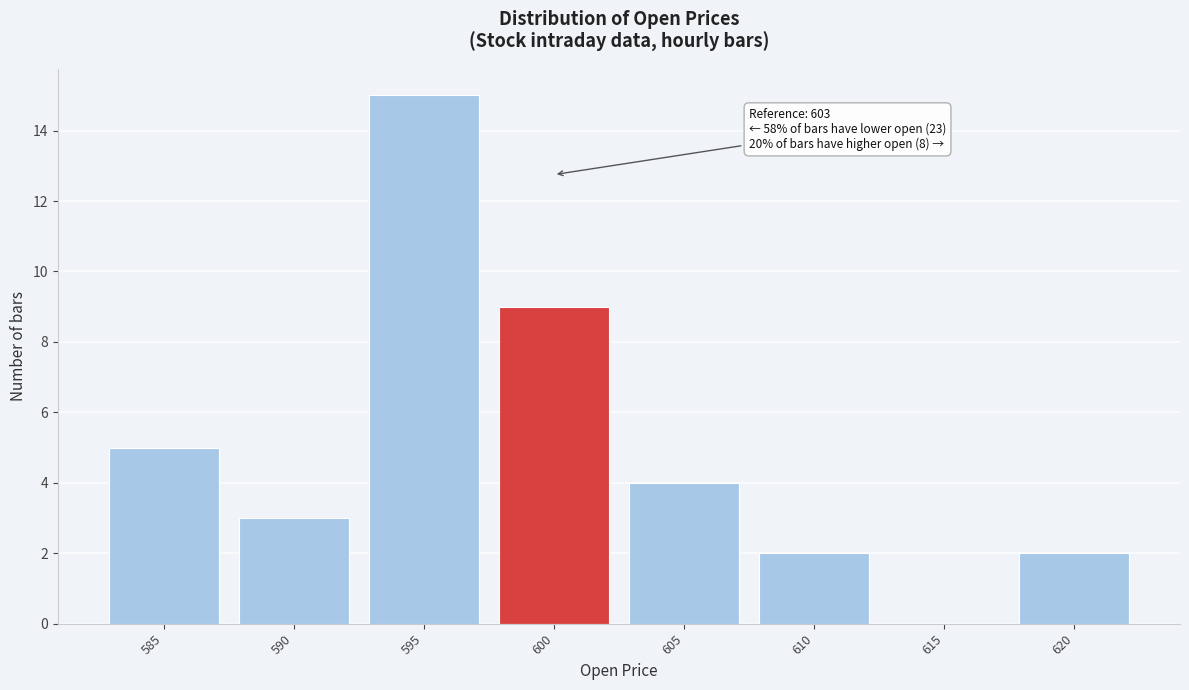

Reading left to right, transcribe all the data shown in this chart.

585=5	590=3	595=15	600=9	605=4	610=2	615=0	620=2